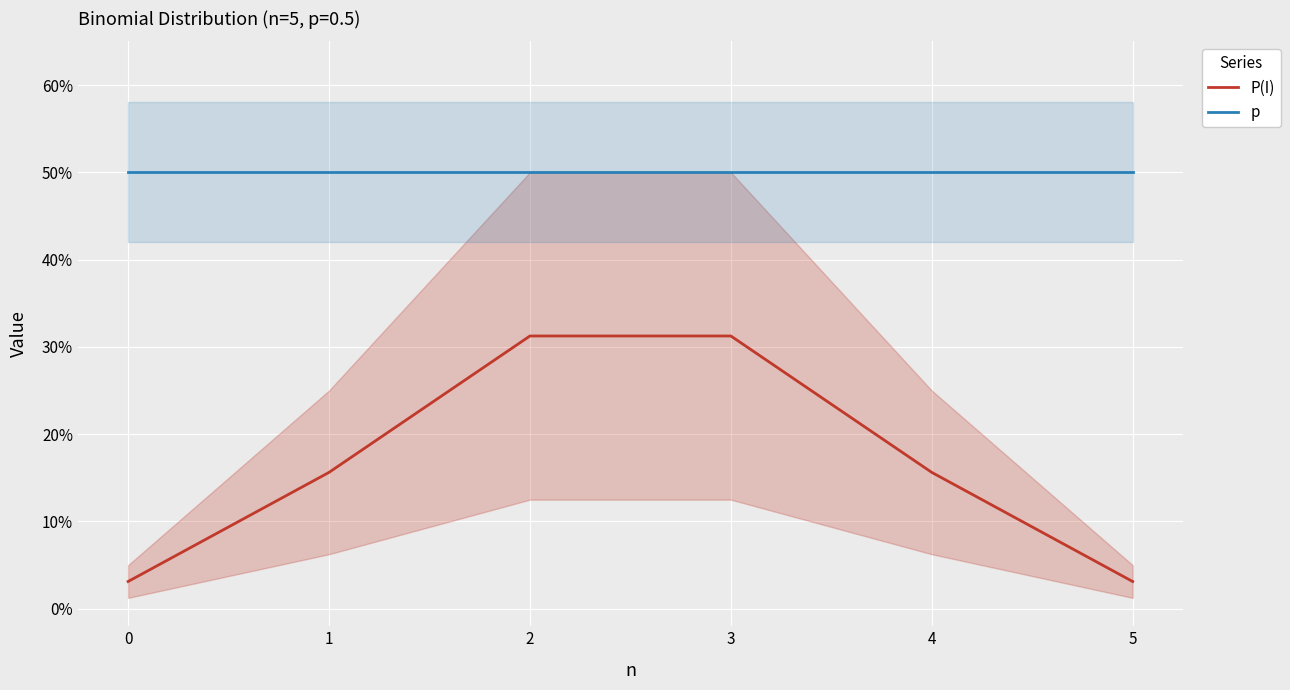

What are all the series names shown in the legend?

P(I), p